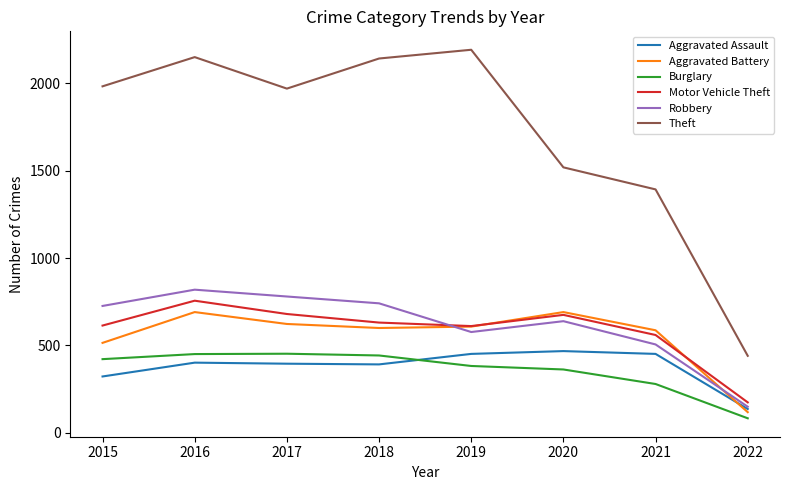

Is it true that Theft equals 2148 at 2016?

True